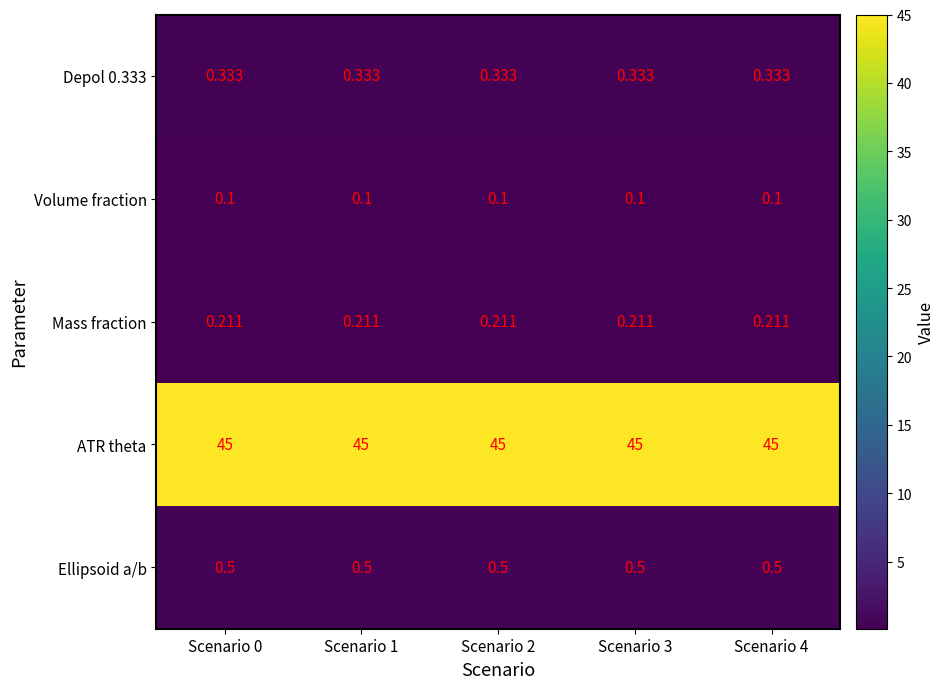

Which series has the largest total across all categories?

ATR theta